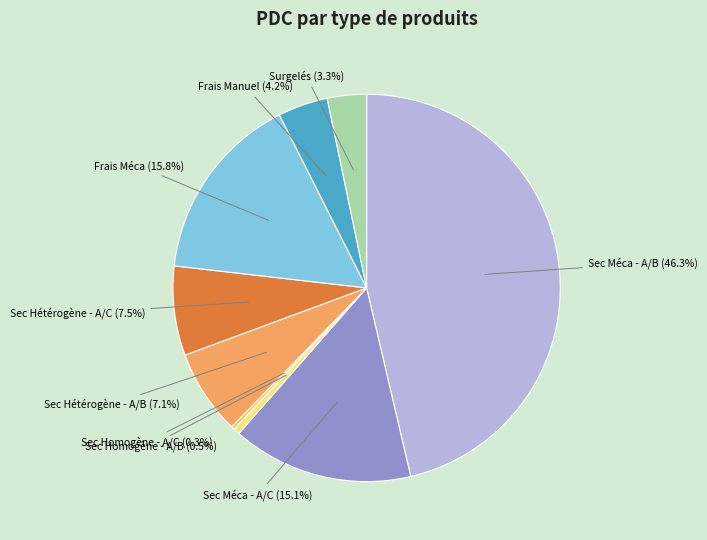

Does any single category account for the majority?

No